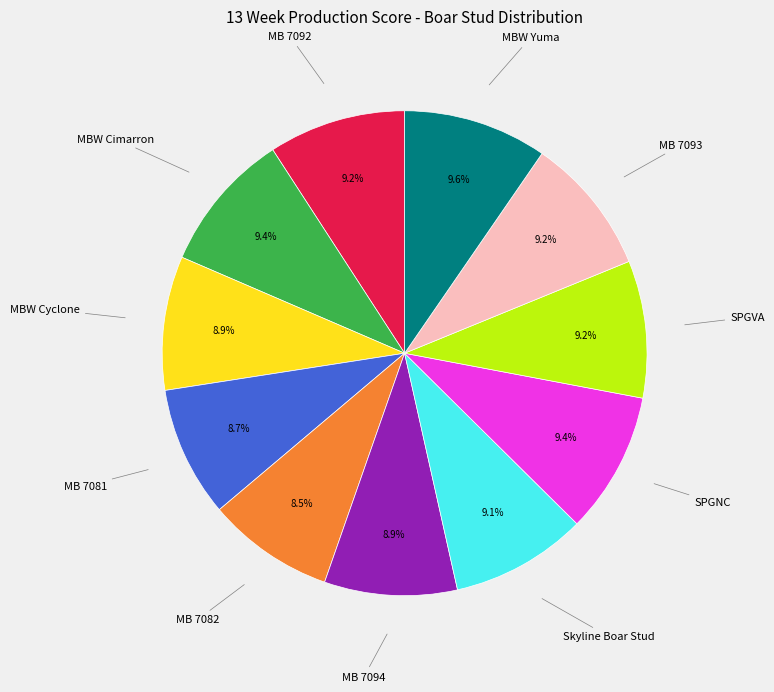

What percentage is NOT represented by MBW Yuma?

90.4%